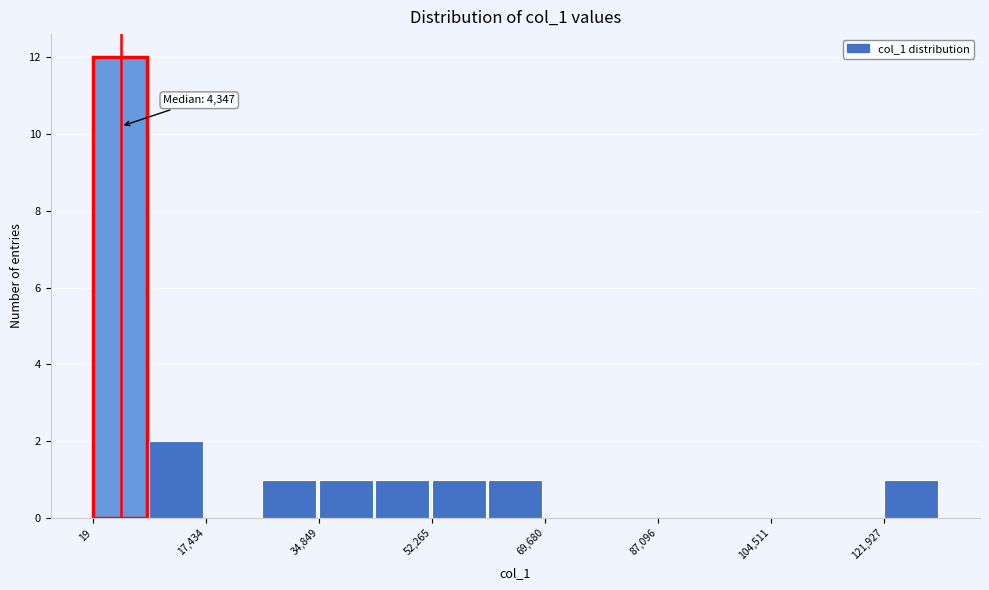

Which range on the x-axis has the tallest bar?

0 to 8000